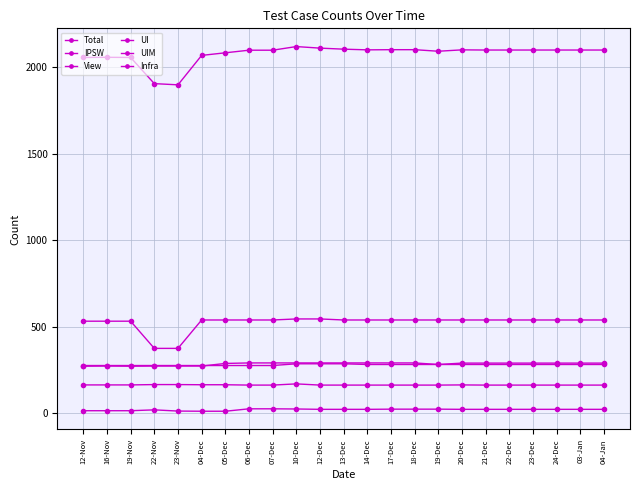

Does the chart have visible grid lines?

Yes